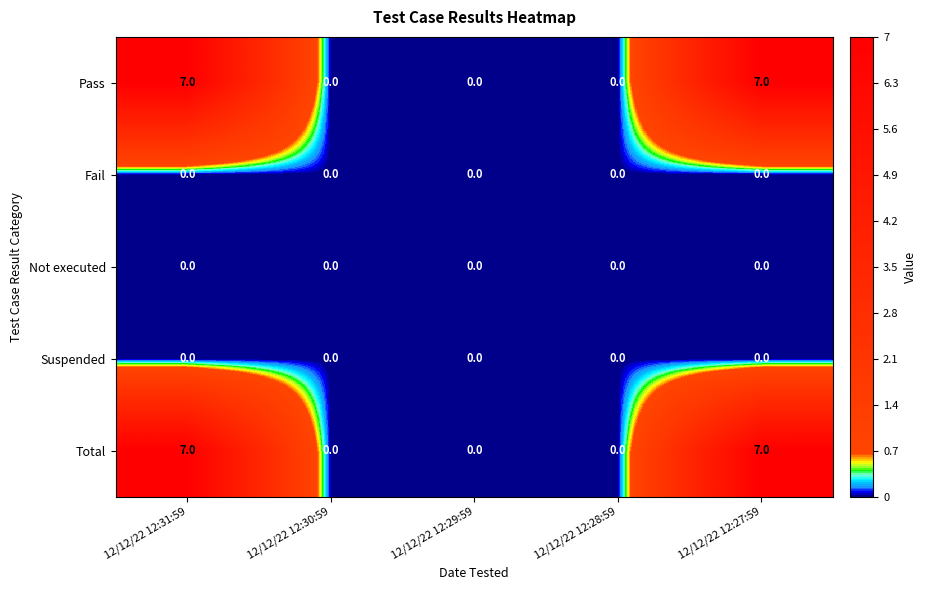

Reading left to right, list all the values displayed in this chart.

Pass: 12/12/22 12:31:59=7	12/12/22 12:30:59=0	12/12/22 12:29:59=0	12/12/22 12:28:59=0	12/12/22 12:27:59=7
Fail: 12/12/22 12:31:59=0	12/12/22 12:30:59=0	12/12/22 12:29:59=0	12/12/22 12:28:59=0	12/12/22 12:27:59=0
Not executed: 12/12/22 12:31:59=0	12/12/22 12:30:59=0	12/12/22 12:29:59=0	12/12/22 12:28:59=0	12/12/22 12:27:59=0
Suspended: 12/12/22 12:31:59=0	12/12/22 12:30:59=0	12/12/22 12:29:59=0	12/12/22 12:28:59=0	12/12/22 12:27:59=0
Total: 12/12/22 12:31:59=7	12/12/22 12:30:59=0	12/12/22 12:29:59=0	12/12/22 12:28:59=0	12/12/22 12:27:59=7